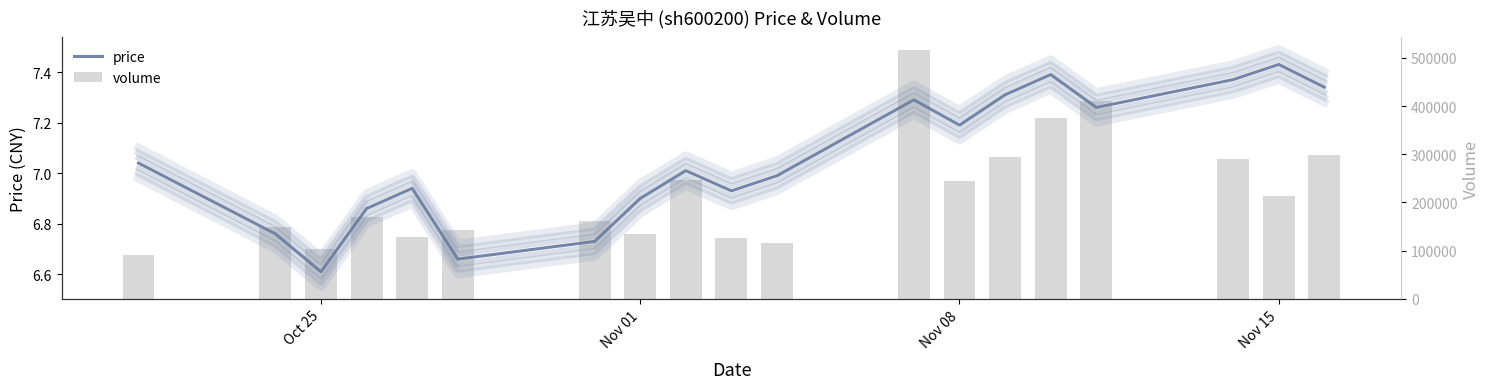

Reading left to right, extract all data points from this chart.

price: 7.0	6.8	6.6	6.9	6.9	6.7	6.7	6.9	7.0	6.9	7.0	7.3	7.2	7.3	7.4	7.3	7.4	7.4	7.3
volume: 91058.0	148142.0	104369.0	169866.0	128951.0	142151.0	161601.0	135314.0	245761.0	127226.0	115674.0	516820.0	244208.0	294516.0	375187.0	410018.0	290436.0	212637.0	297568.0